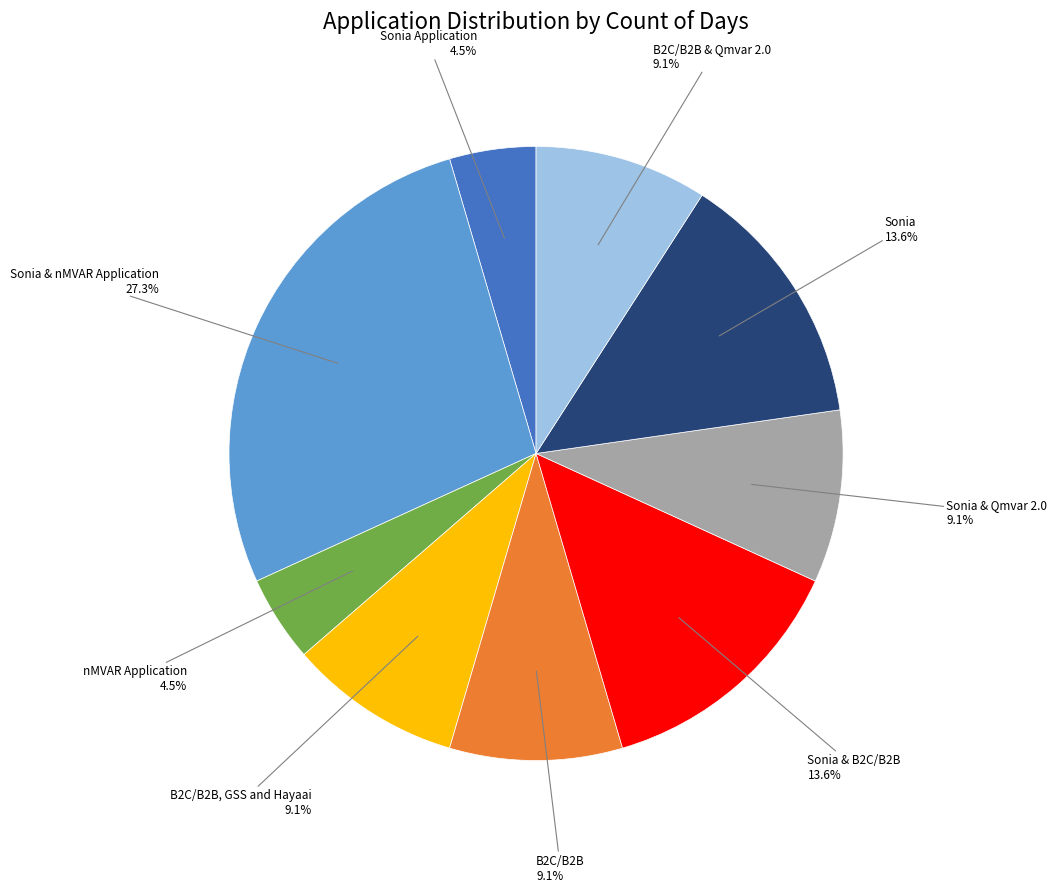

Is there any slice that represents more than half of the pie?

No